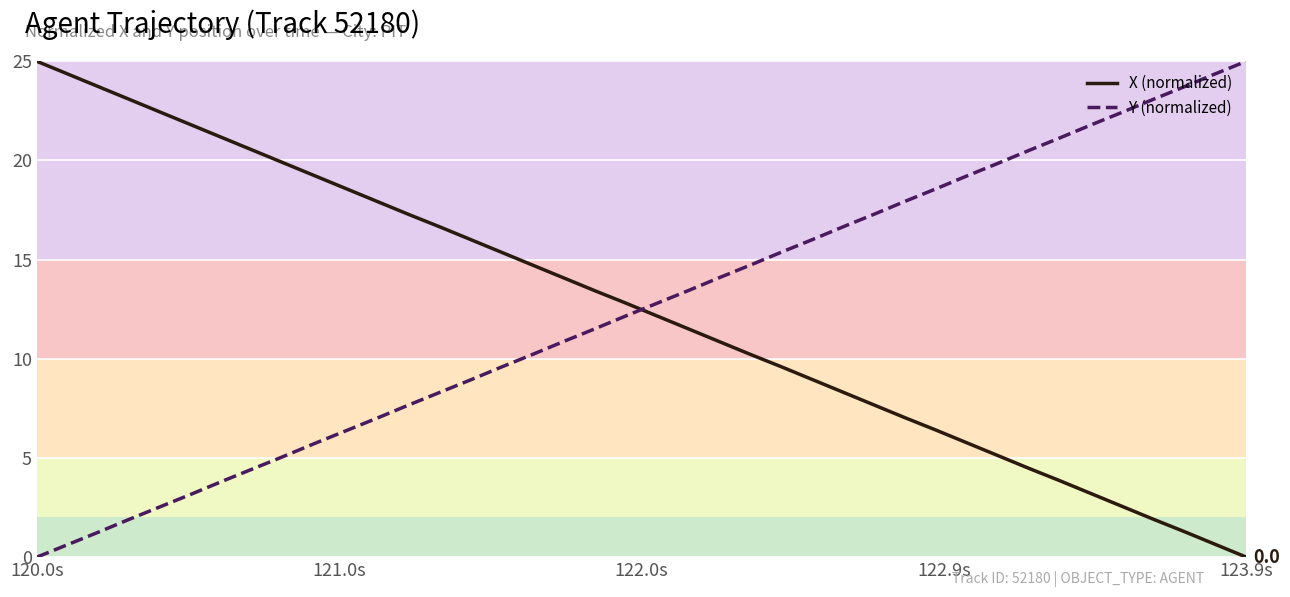

True or false: X (normalized) and Y (normalized) intersect in this chart.

True